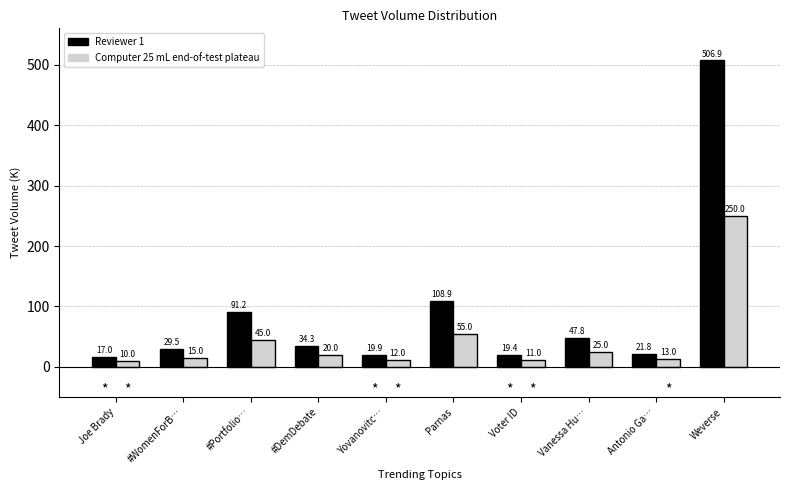

Reading left to right, extract all data points from this chart.

Reviewer 1: 17.0	29.5	91.2	34.3	19.9	108.9	19.4	47.8	21.8	506.9
Computer 25 mL end-of-test plateau: 10.0	15.0	45.0	20.0	12.0	55.0	11.0	25.0	13.0	250.0